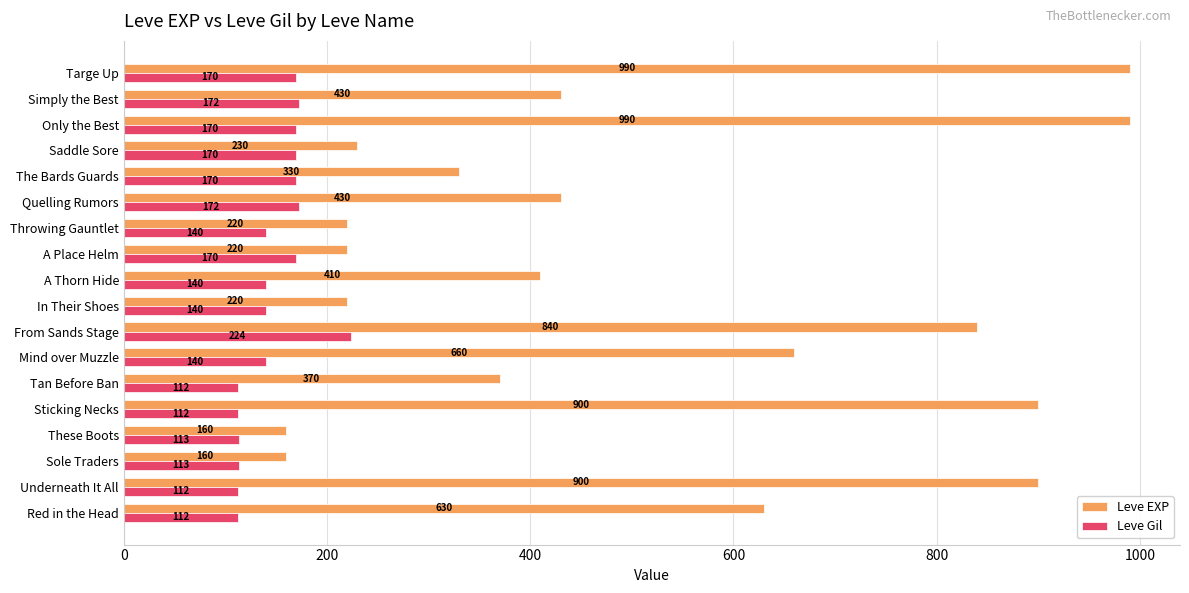

The value of Leve EXP at The Bards Guards is 330. True or false?

True